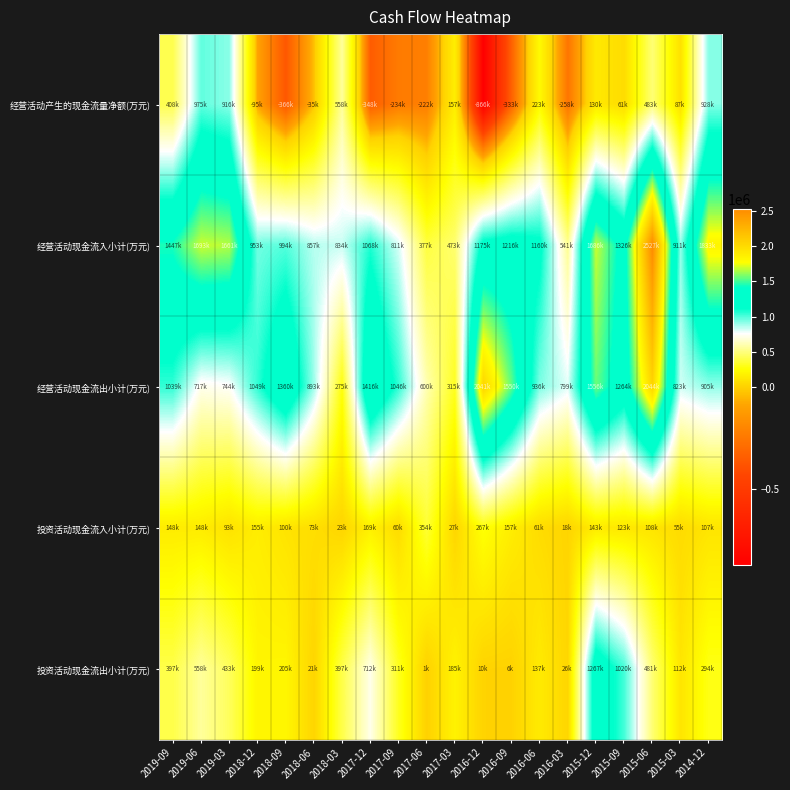

Between 2016-09 and 2015-06, which series saw the biggest shift?

经营活动现金流入小计(万元)